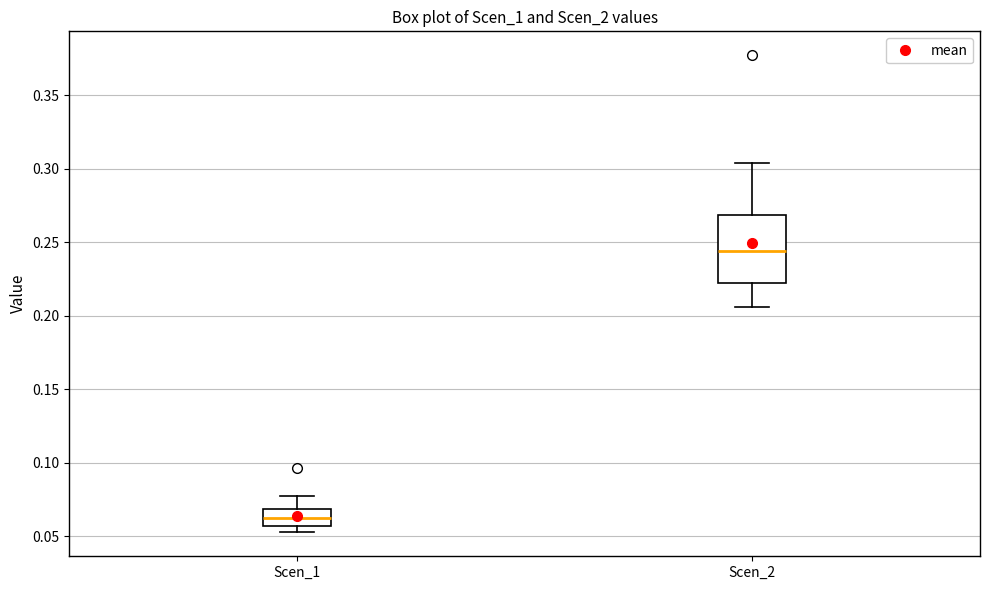

Reading left to right, read every box against the y-axis: the position of its median line, the range the box covers, and the ends of its whiskers. The values are not printed on the chart, so give them approximately, as read against the axis.

Scen_1: median 0.060, box 0.055 to 0.070, whiskers 0.055 (just below the box's lower edge) to 0.080
Scen_2: median 0.245, box 0.220 to 0.270, whiskers 0.205 to 0.305